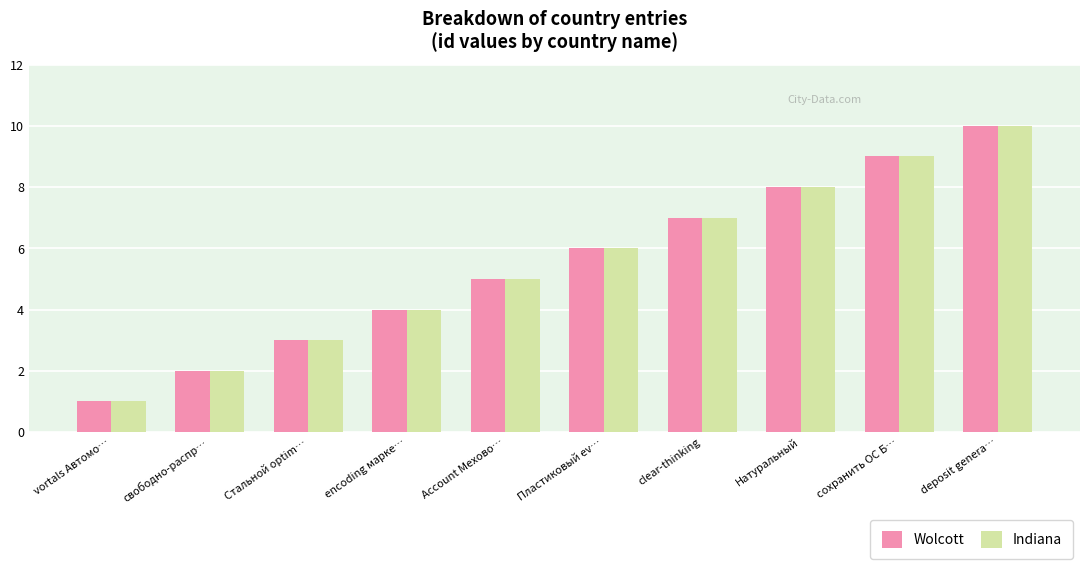

What is the maximum value for Wolcott?

10